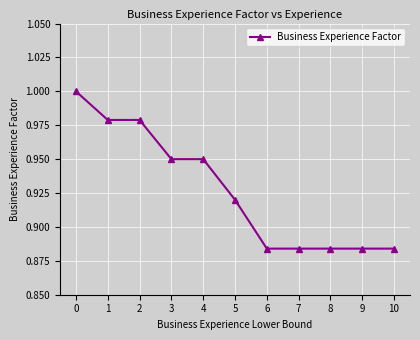

Which has a higher value, 6 or 4?

4